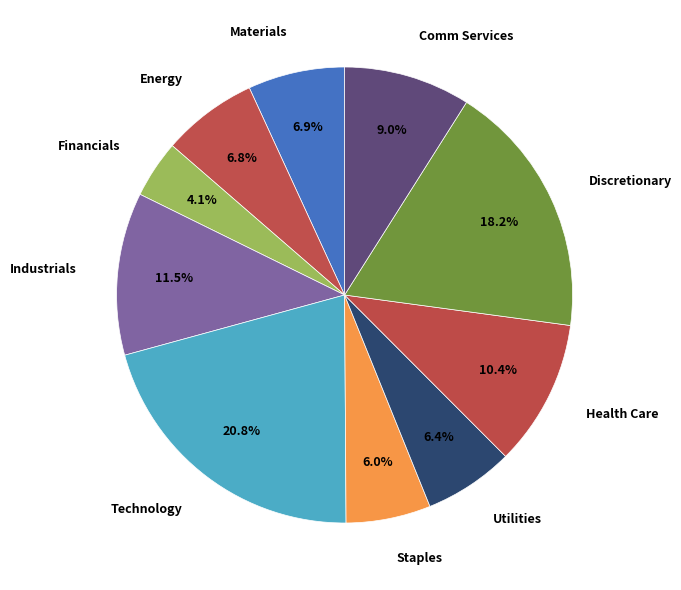

How much of the chart is everything except Industrials?

88.5%